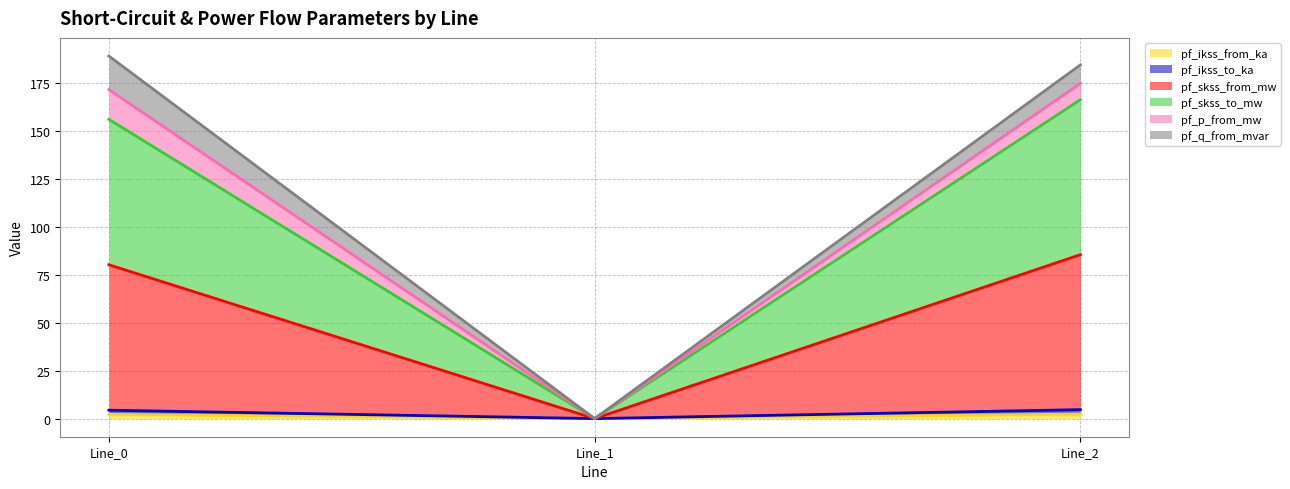

What is the sum of the pf_ikss_to_ka values at Line_0 and Line_2?

9.1